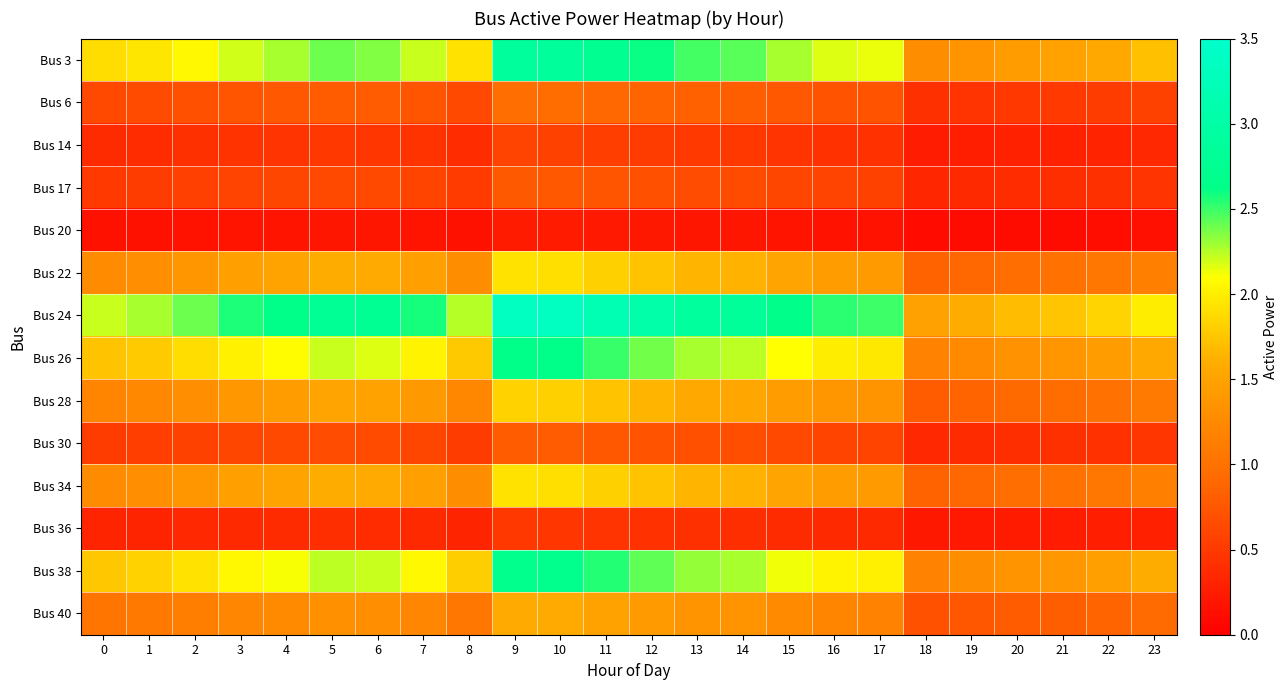

What is the total value across all series at 10?

22.5